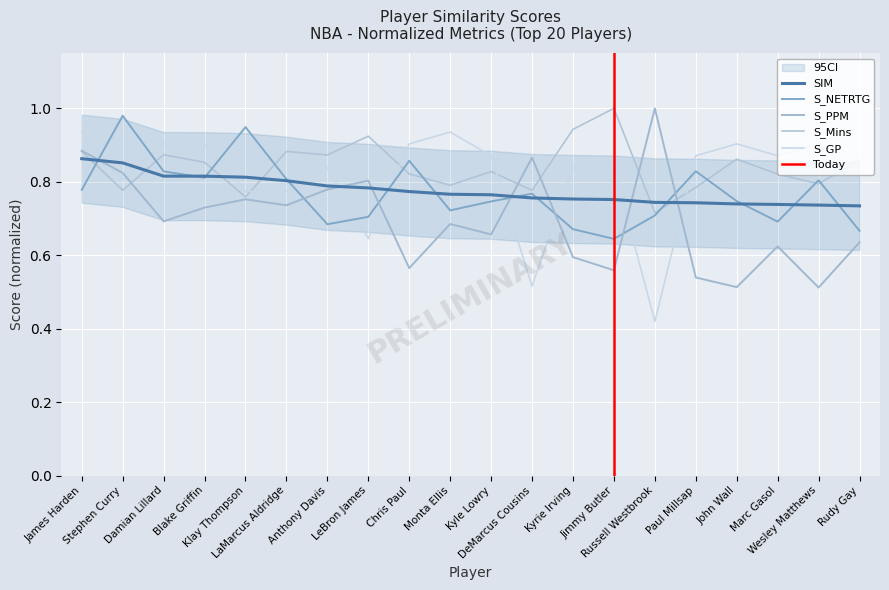

What is the total value across all series at Marc Gasol?

3.7